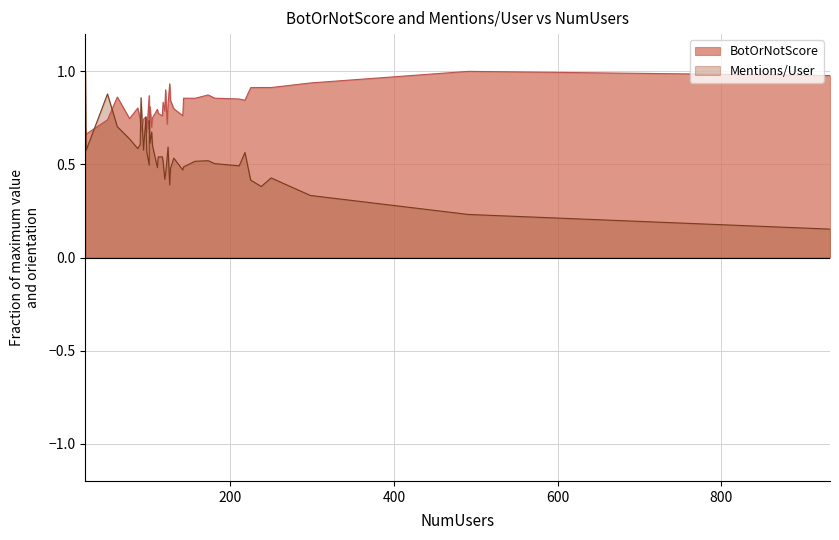

Between 123 and 24, which is larger?

123